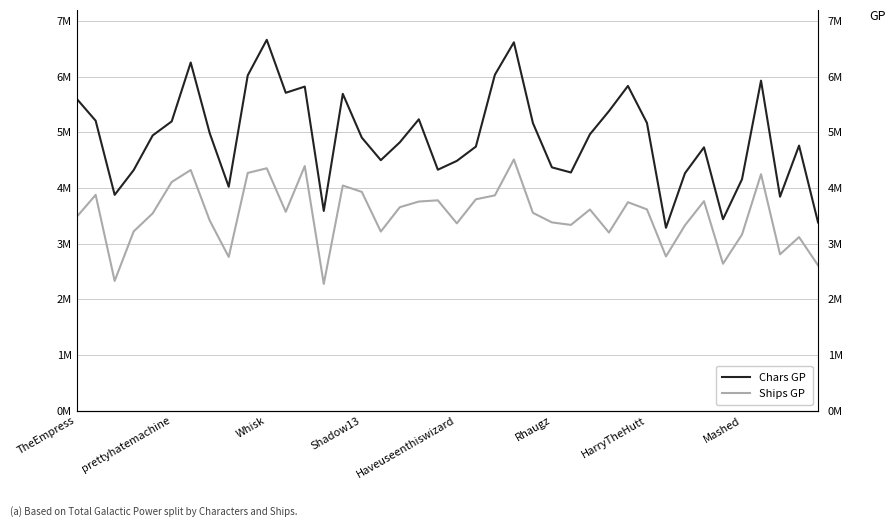

What position from the left is Whisk?

11